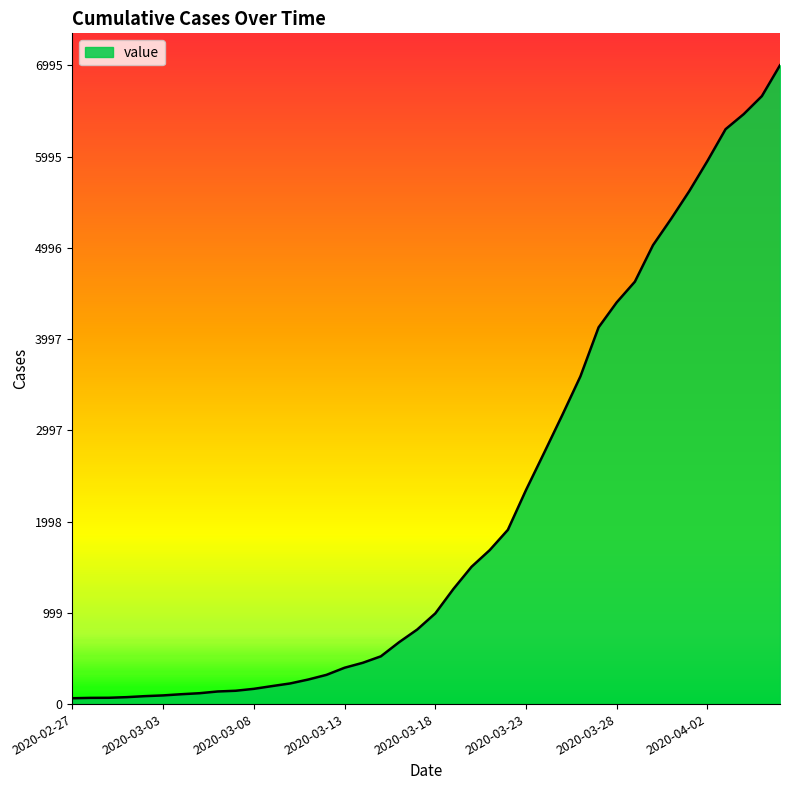

What is the maximum value shown in the chart?

6995